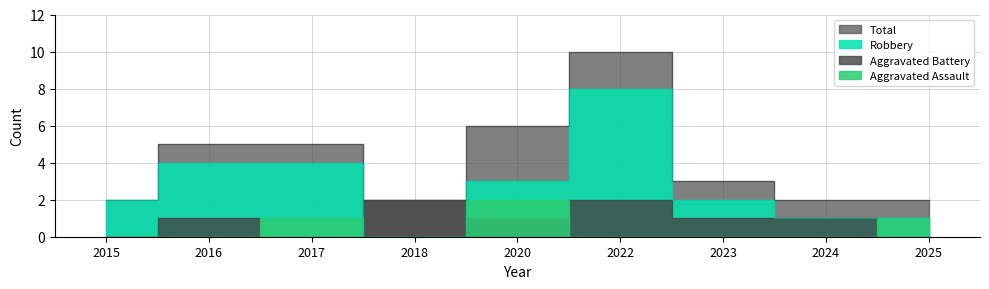

At which category does Robbery reach its first local valley?

2018